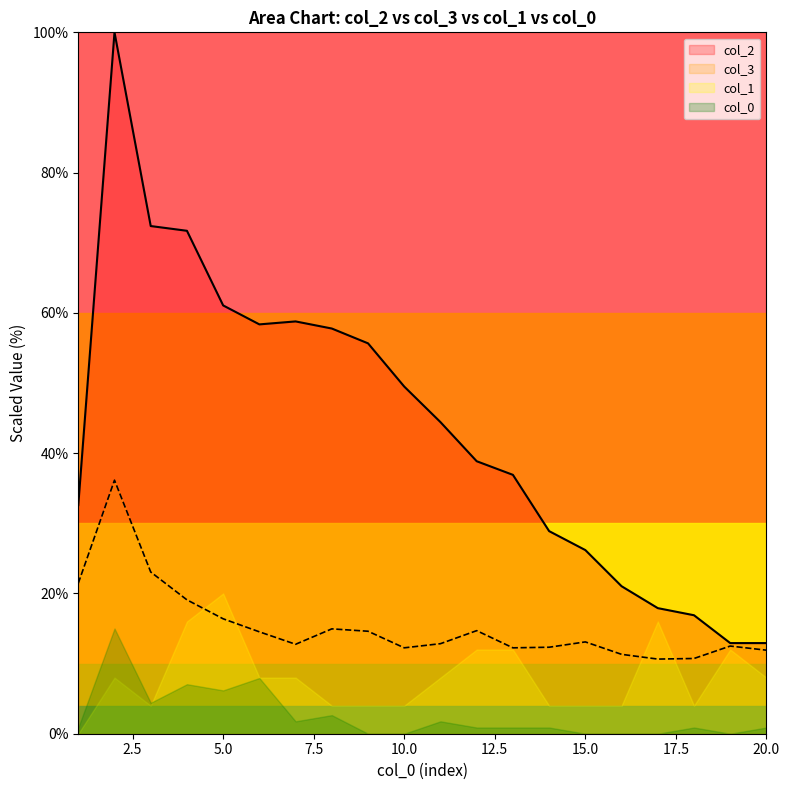

What is the value of the col_3 point at the 18th from the left?

10.7